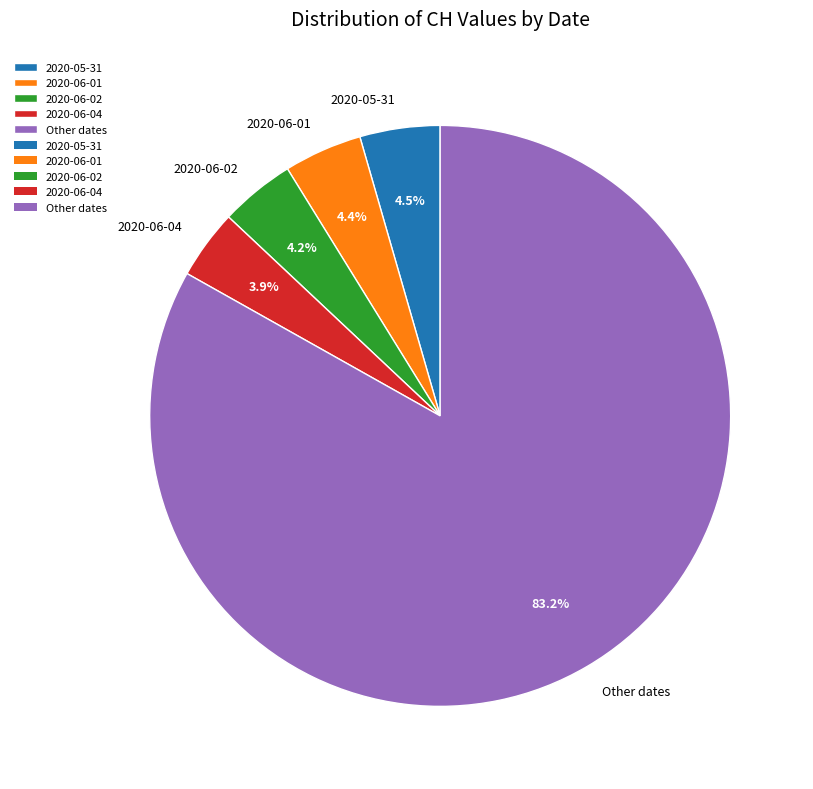

What is the ratio of the value at 2020-06-02 to the value at 2020-06-04?

1.1